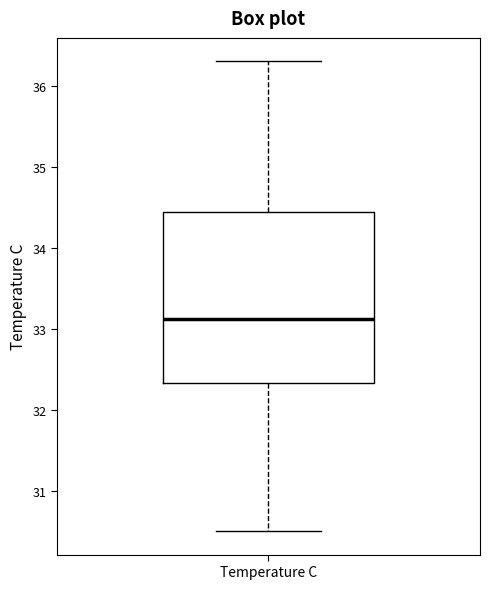

Read this box plot against the y-axis: the position of the median line, the range covered by the box, and the ends of both whiskers. The values are not printed on the chart, so give them approximately, as read against the axis.

median 33.1, box 32.3 to 34.4, whiskers 30.5 to 36.3